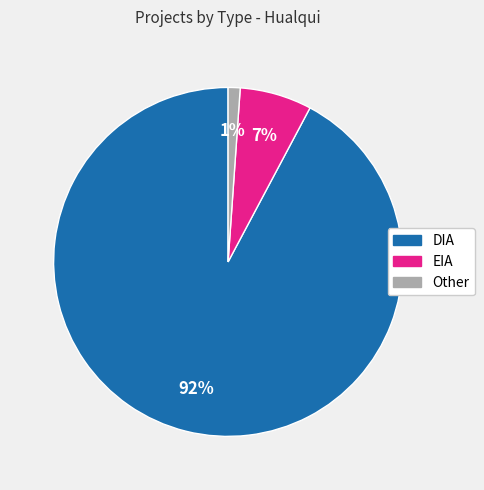

To the nearest percent, what is the combined percentage of EIA and DIA?

99%